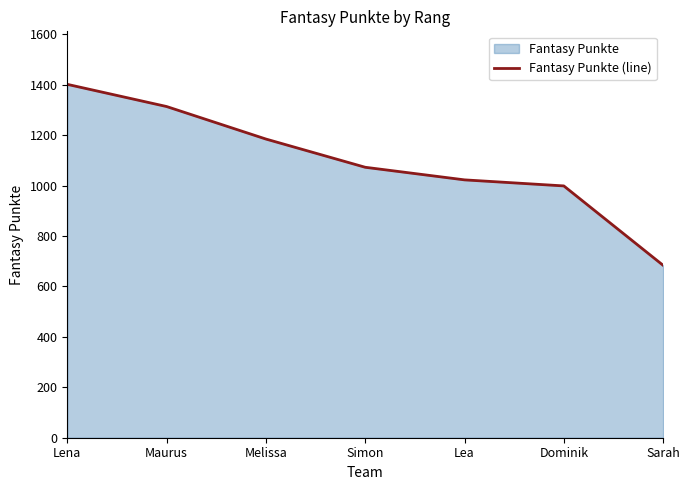

Which has a higher value, Dominik or Lena?

Lena